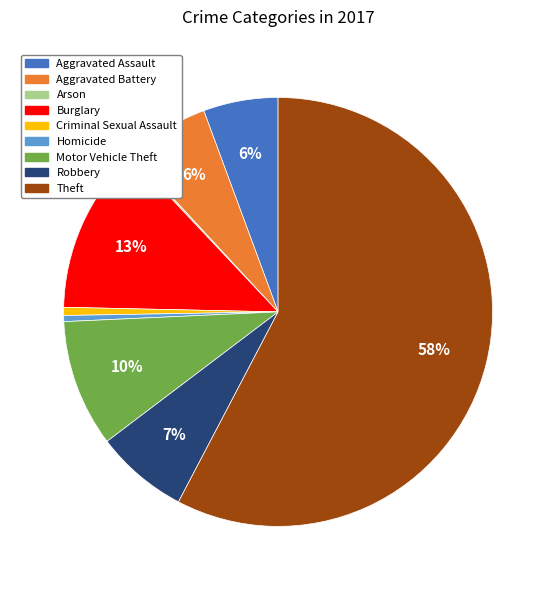

To the nearest percent, what is the combined percentage of Motor Vehicle Theft and Aggravated Battery?

16%